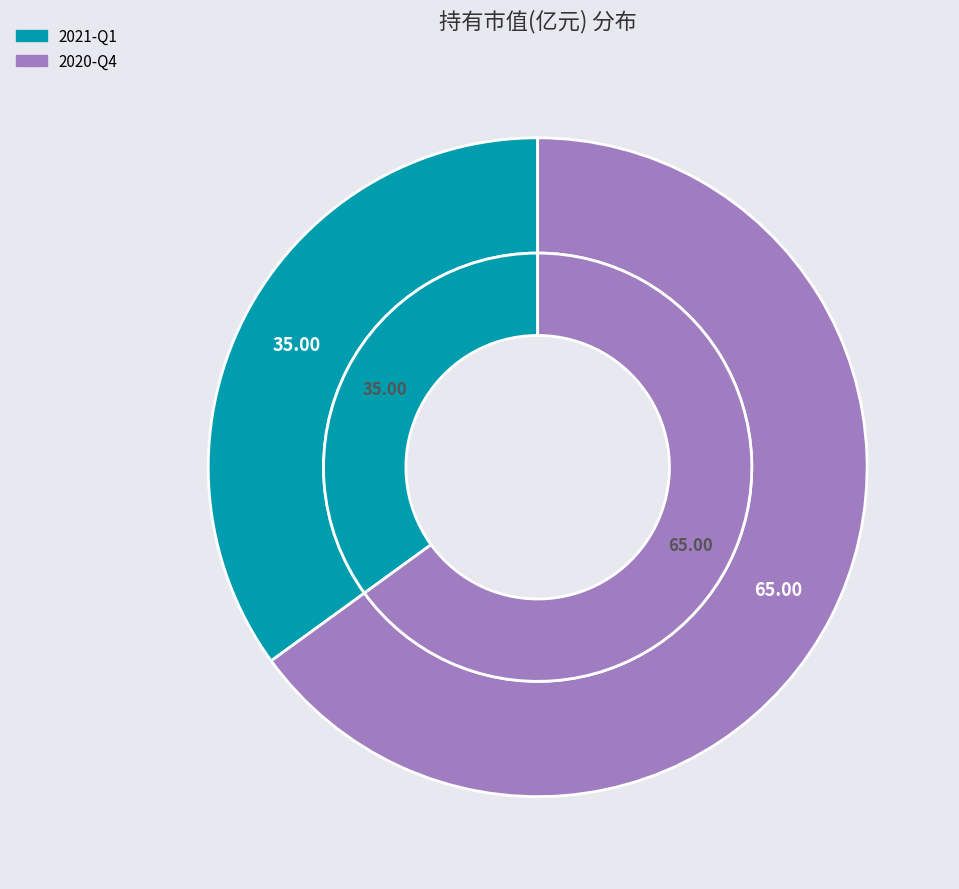

True or false: 2021-Q1 accounts for 26% of the total.

False